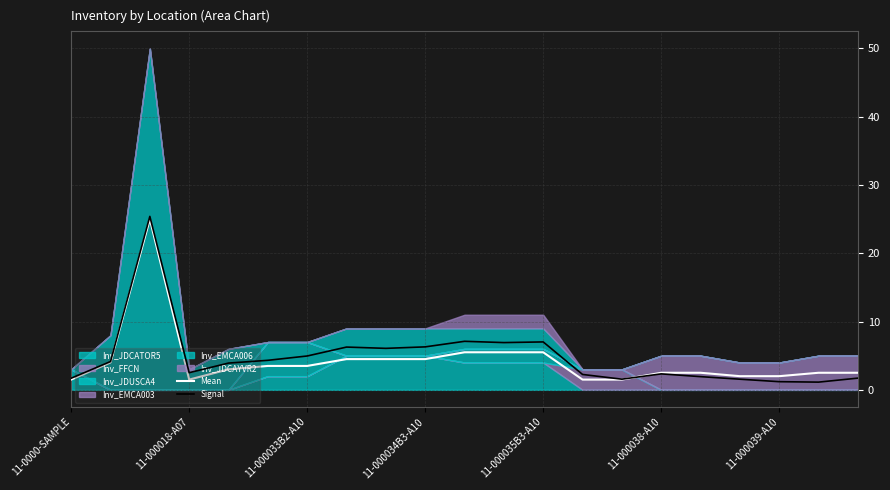

What is the highest value of the Signal series?

25.4